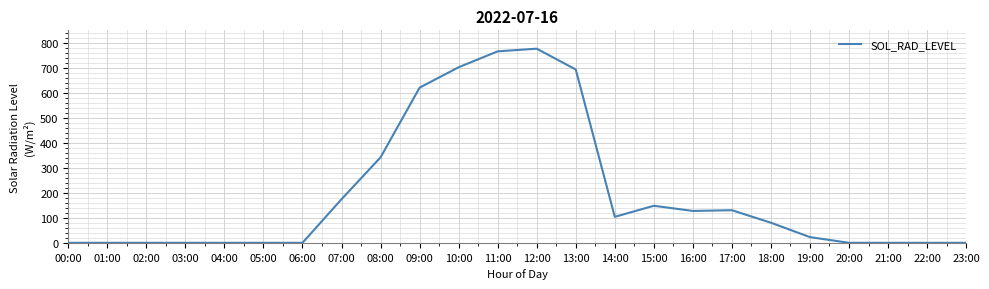

Where does the data first go above 80?

07:00